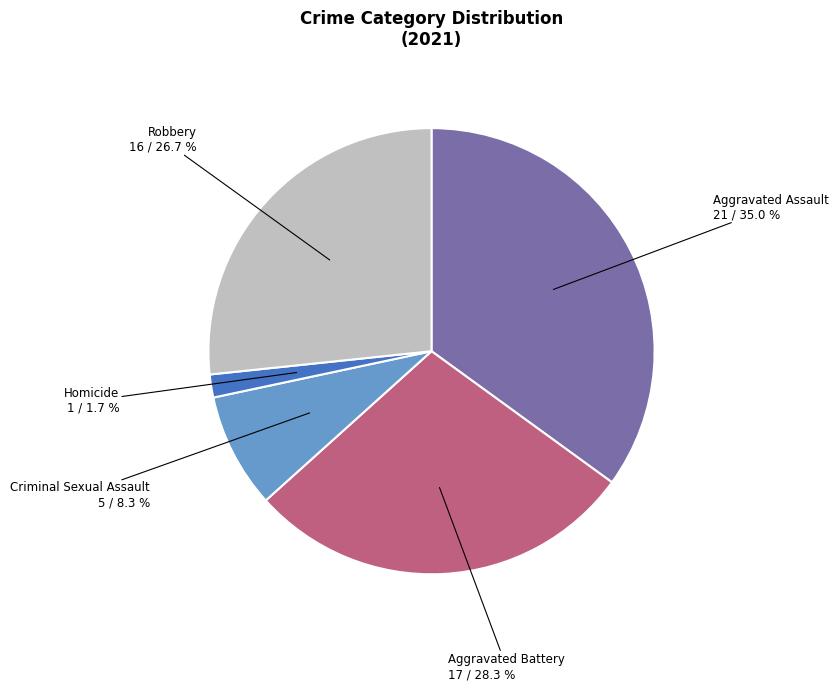

Is there any slice that represents more than half of the pie?

No